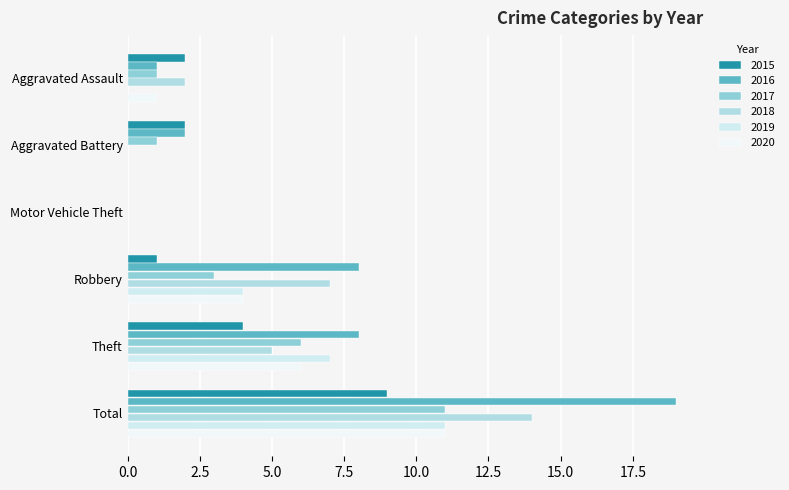

What position from the right is Aggravated Battery?

5